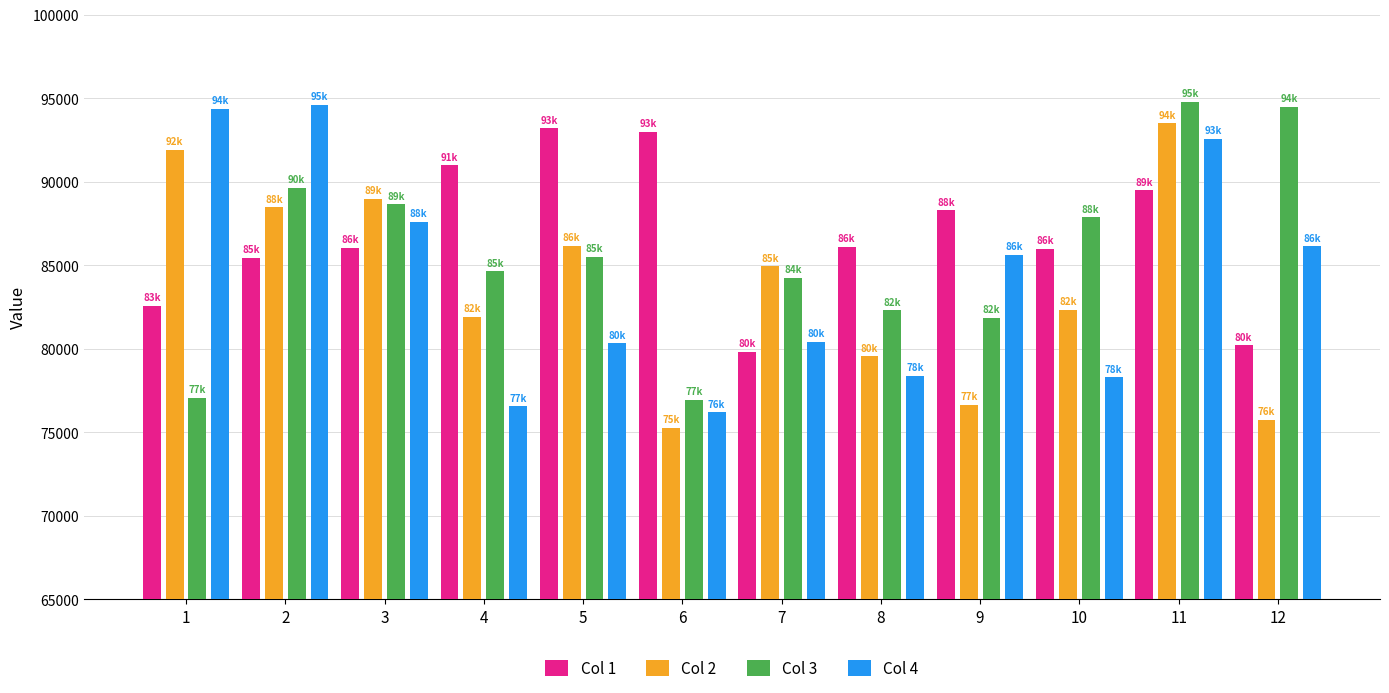

What is the difference between the highest and lowest values at 12?

18718.6